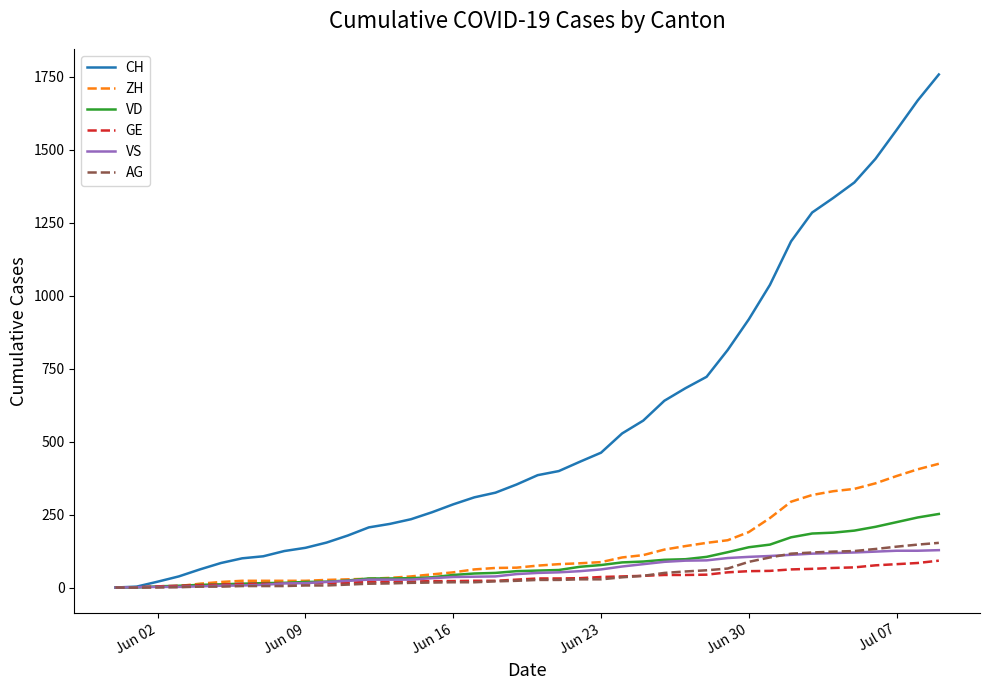

What is the highest value of the ZH series?

424